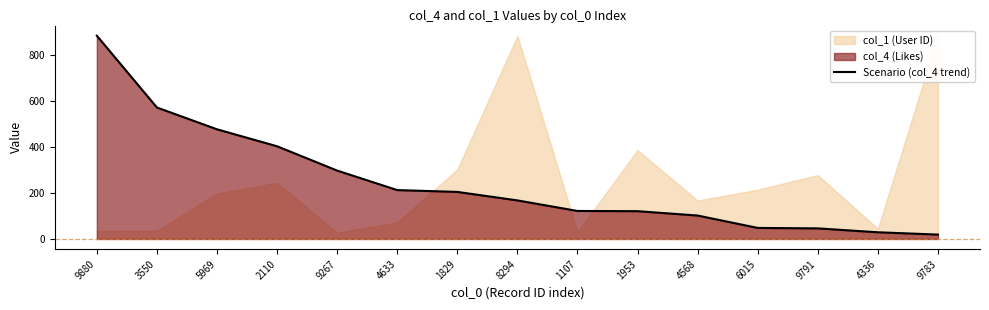

What is the label of the 5th point from the right?

4568